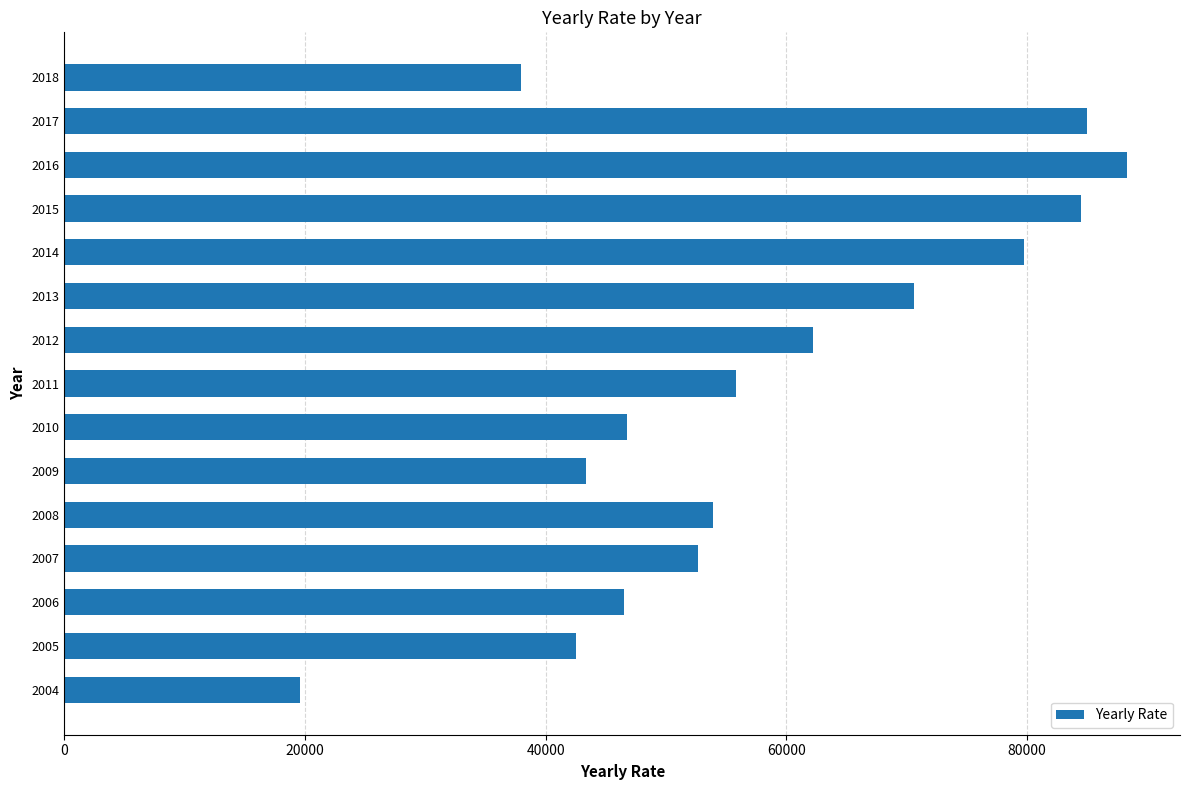

Read the value at 2018.

37931.2